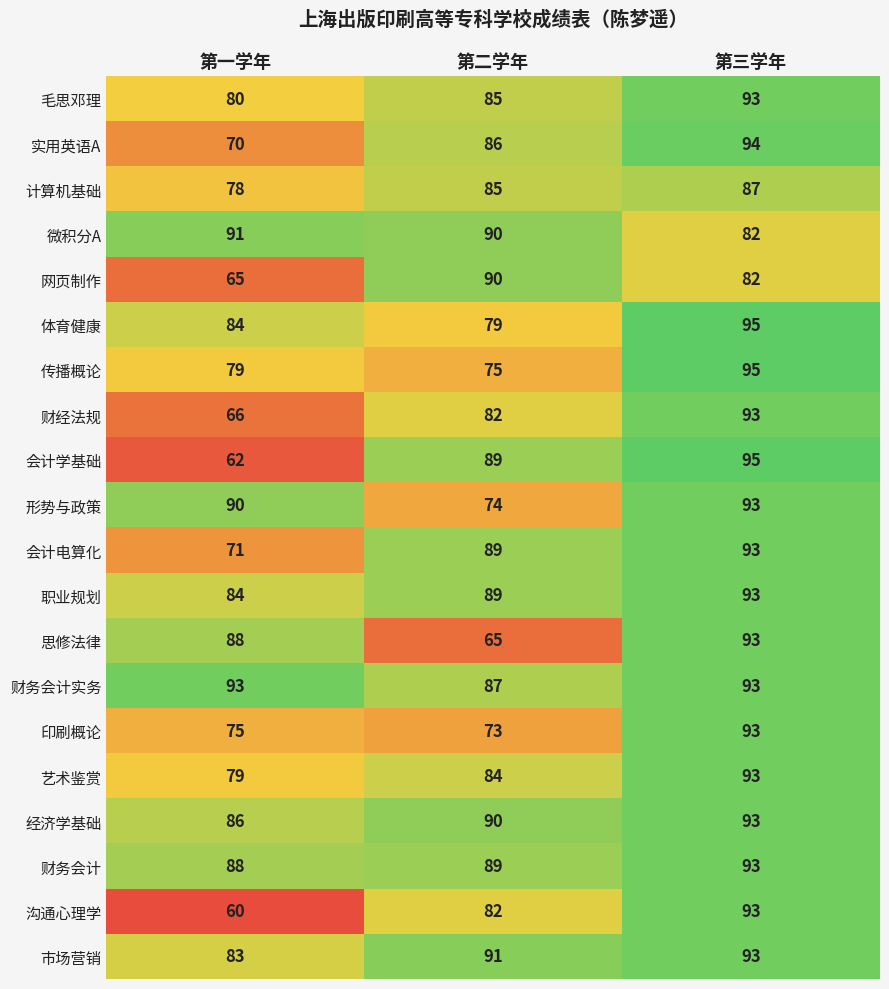

What is the smallest value displayed?

60